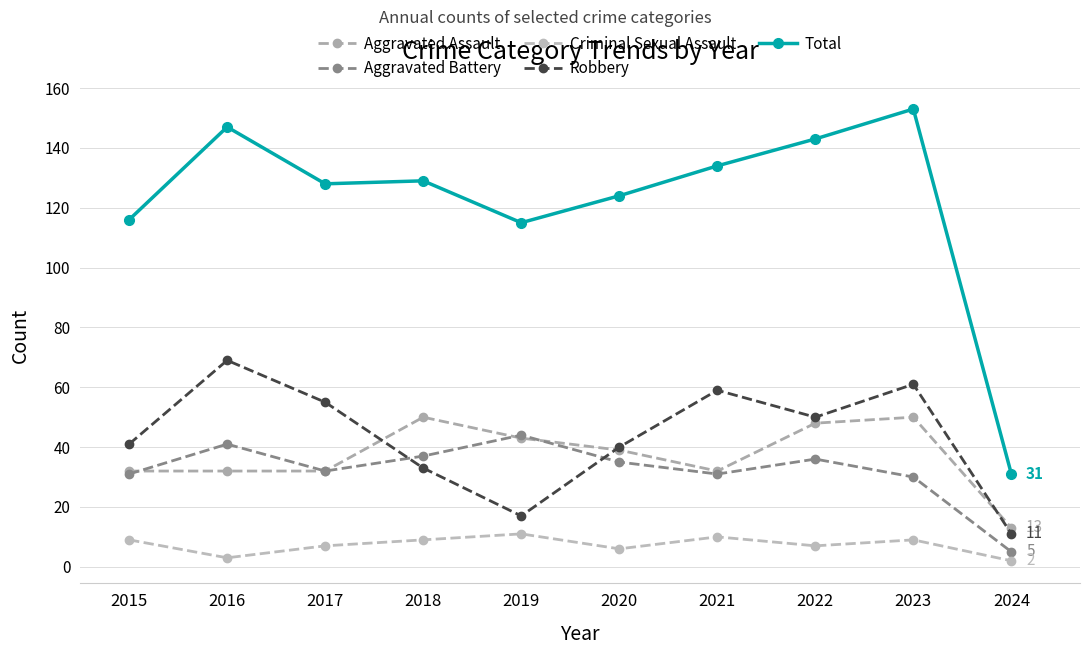

Which category has the lowest value in the Aggravated Battery series?

2024